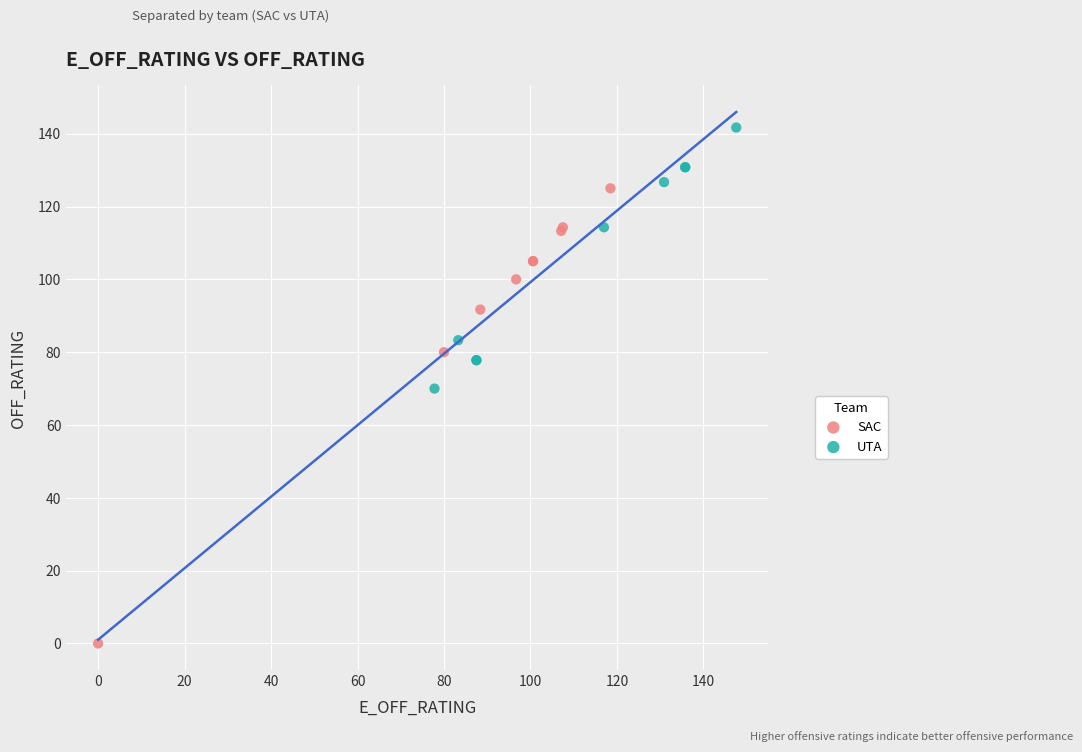

What are all the series names shown in the legend?

SAC, UTA